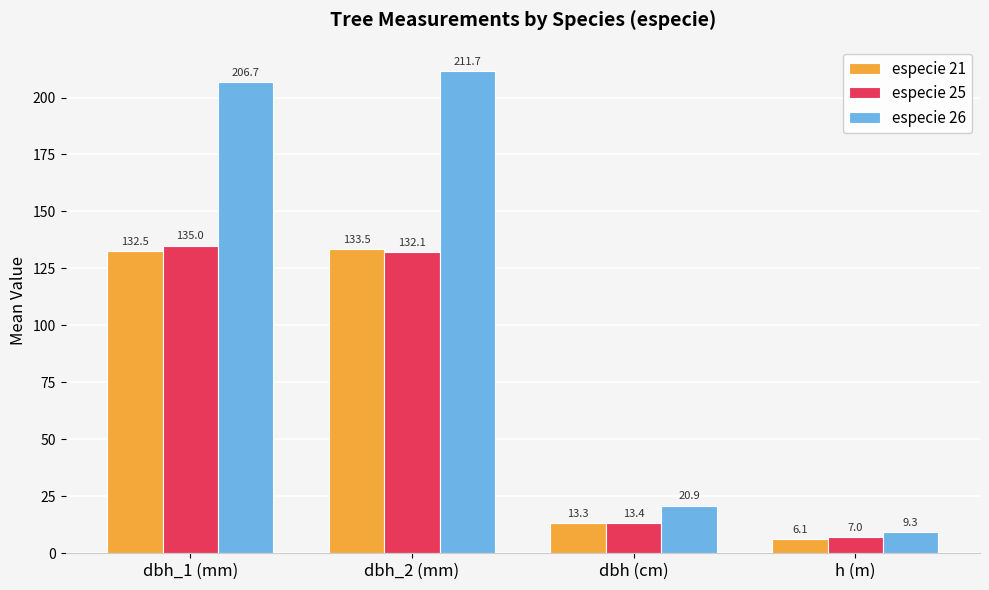

Is the value of especie 25 at h (m) greater than the value of especie 26 at h (m)?

No